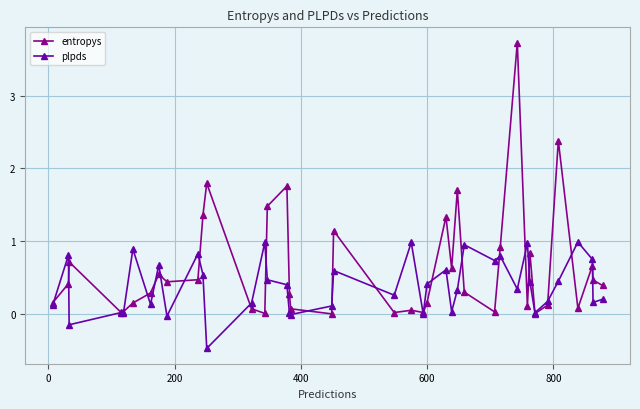

List the series in order of their peak value, lowest first.

plpds, entropys